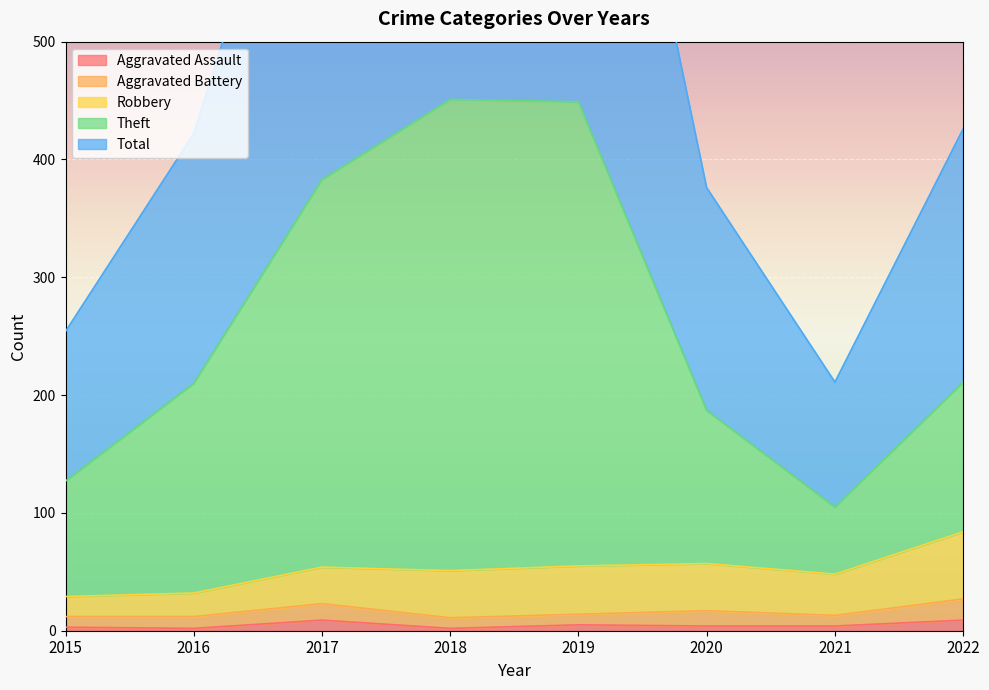

What is the value of the Total point at the 8th from the left?

426